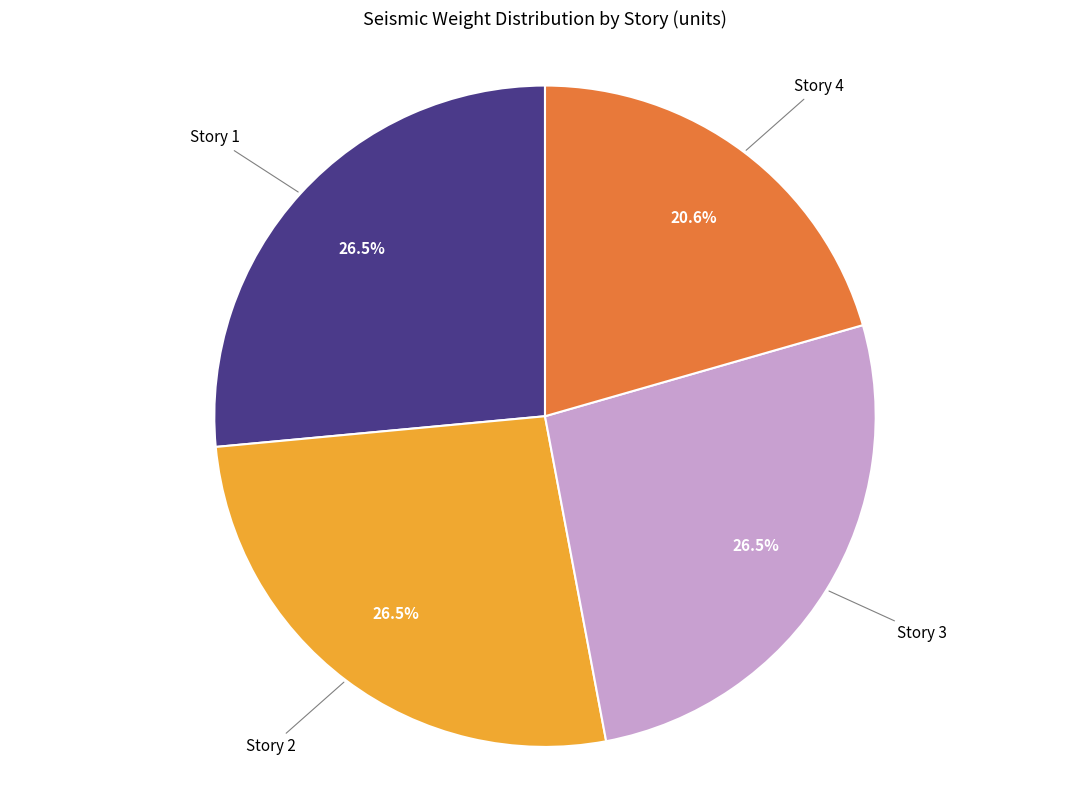

What percentage is NOT represented by Story 2?

73.5%